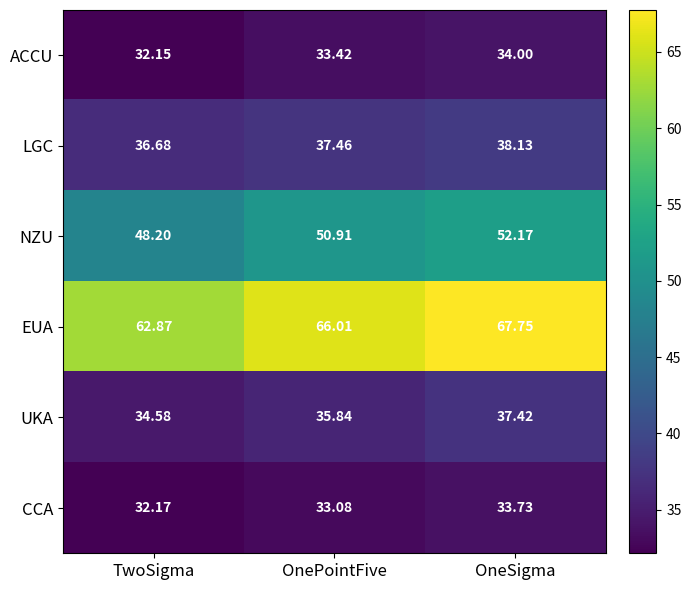

Which label corresponds to the smallest value in the chart?

TwoSigma